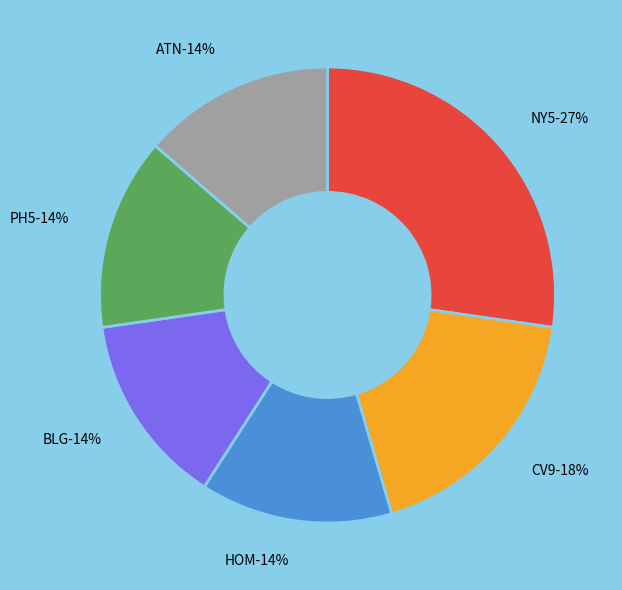

Is there a majority slice in this chart?

No